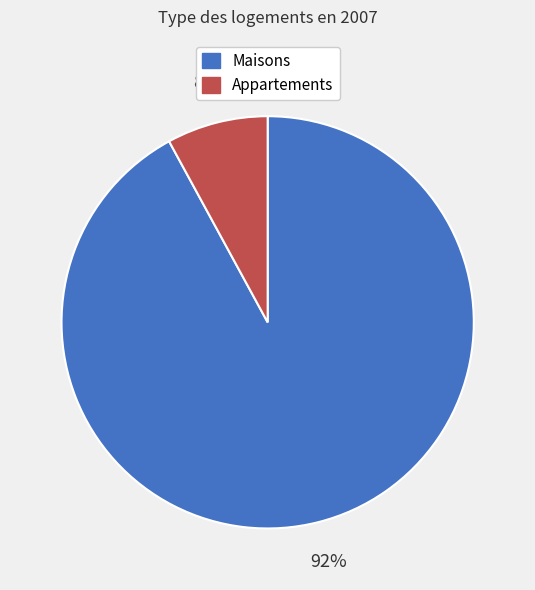

Which category accounts for the majority?

Maisons